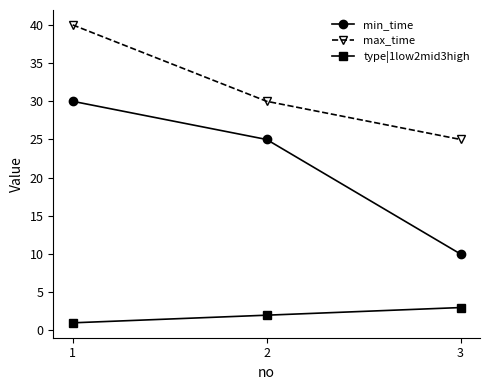

How many data points in max_time are less than 30?

1